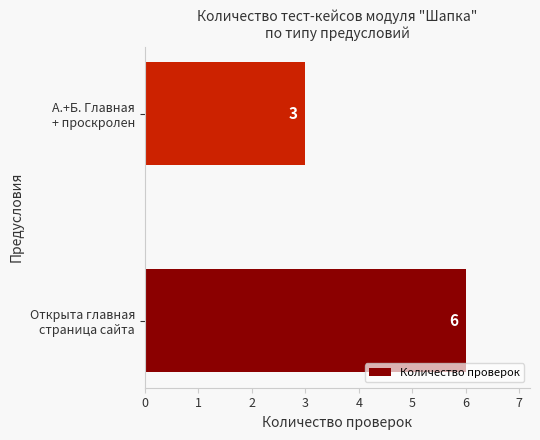

Which category has the lowest value across all series?

А.+Б. Главная
+ проскролен